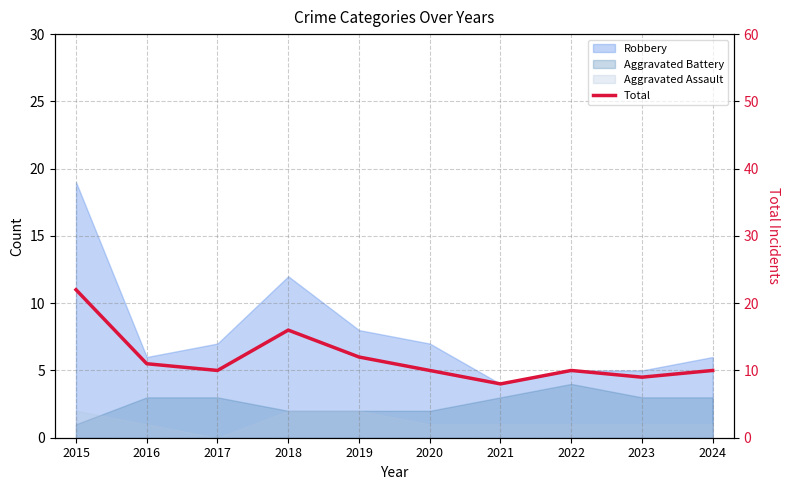

What is the change in value from 2015 to 2024?

-12